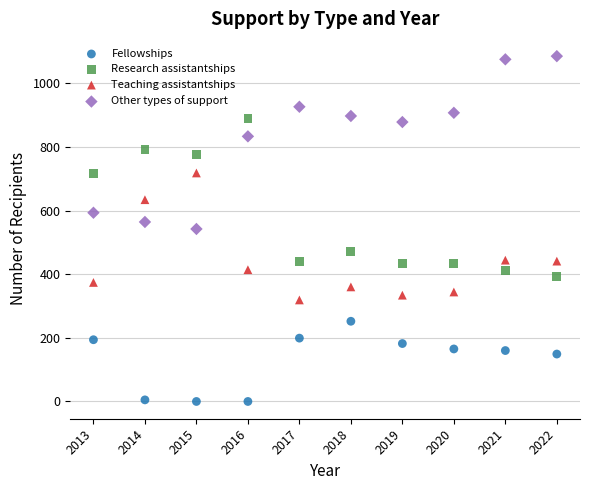

Across all data points, what is the range of Y values (max minus min)?

1085